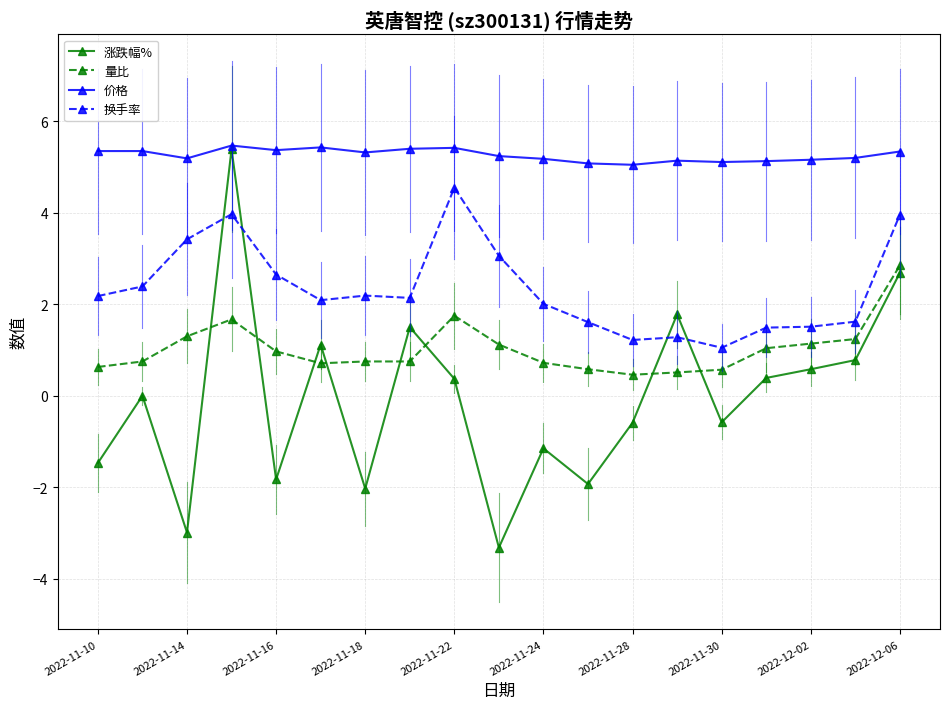

Which series has the widest spread of values?

涨跌幅%